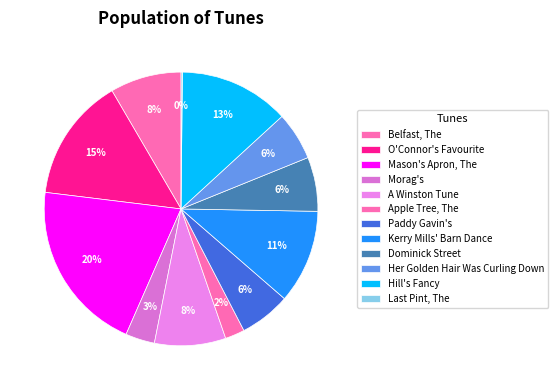

Which slice is the smallest?

Last Pint, The